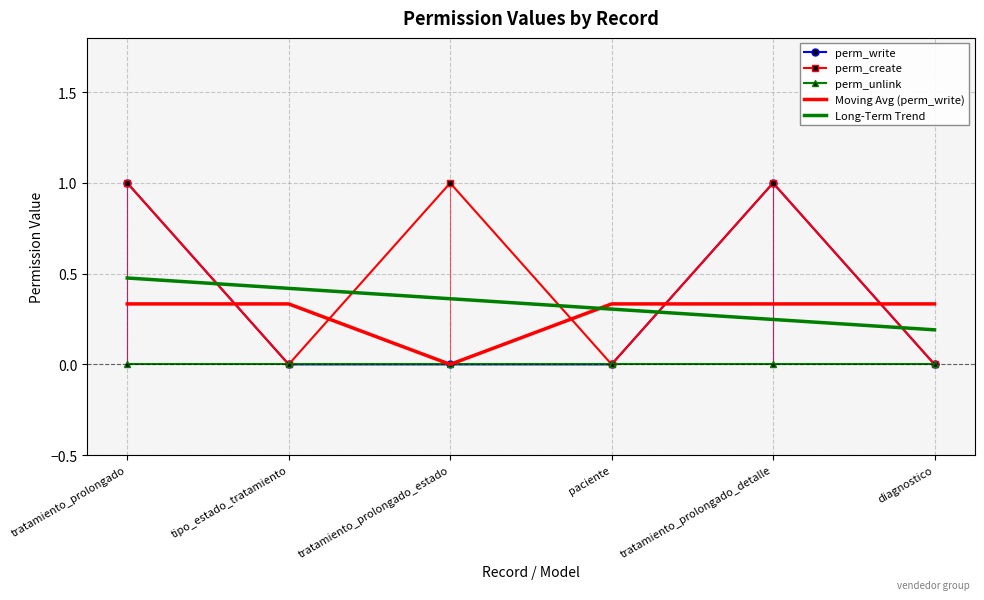

What position from the left is tipo_estado_tratamiento?

2